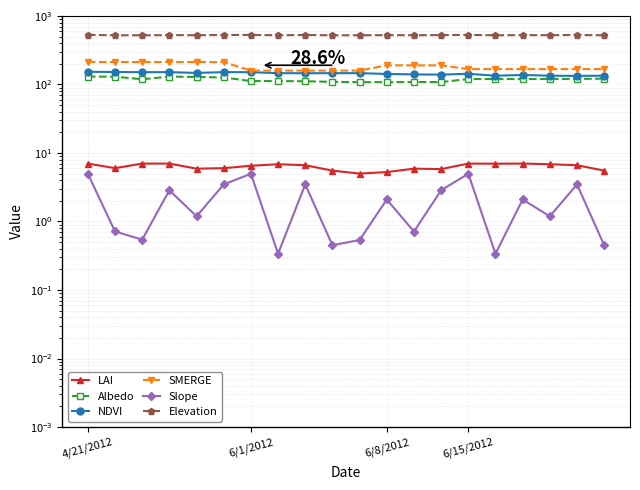

How many data points in Elevation are less than 523?

10